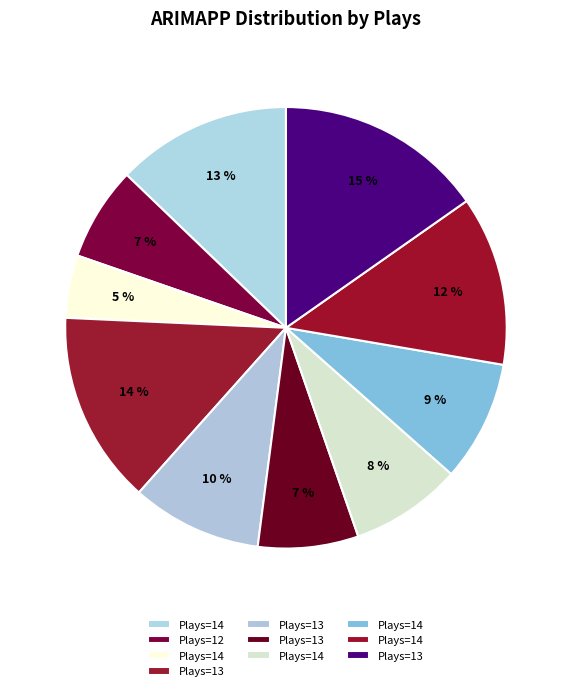

Rank the categories by value from highest to lowest.

13, 13, 14, 14, 13, 14, 14, 13, 12, 14